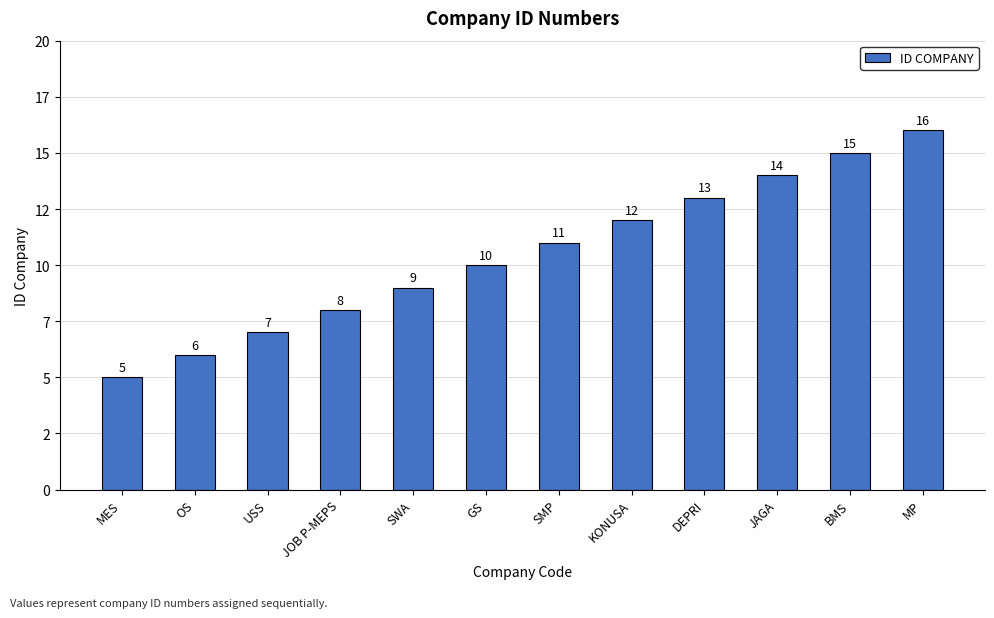

Which category has the highest value across all series?

MP